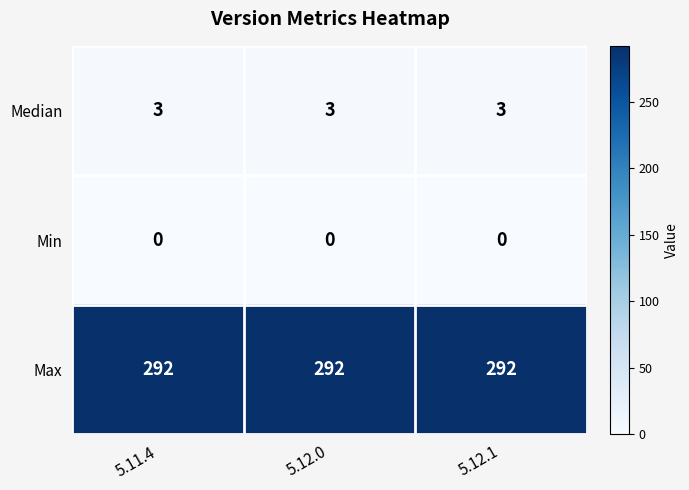

What is the average value of the Median series?

3